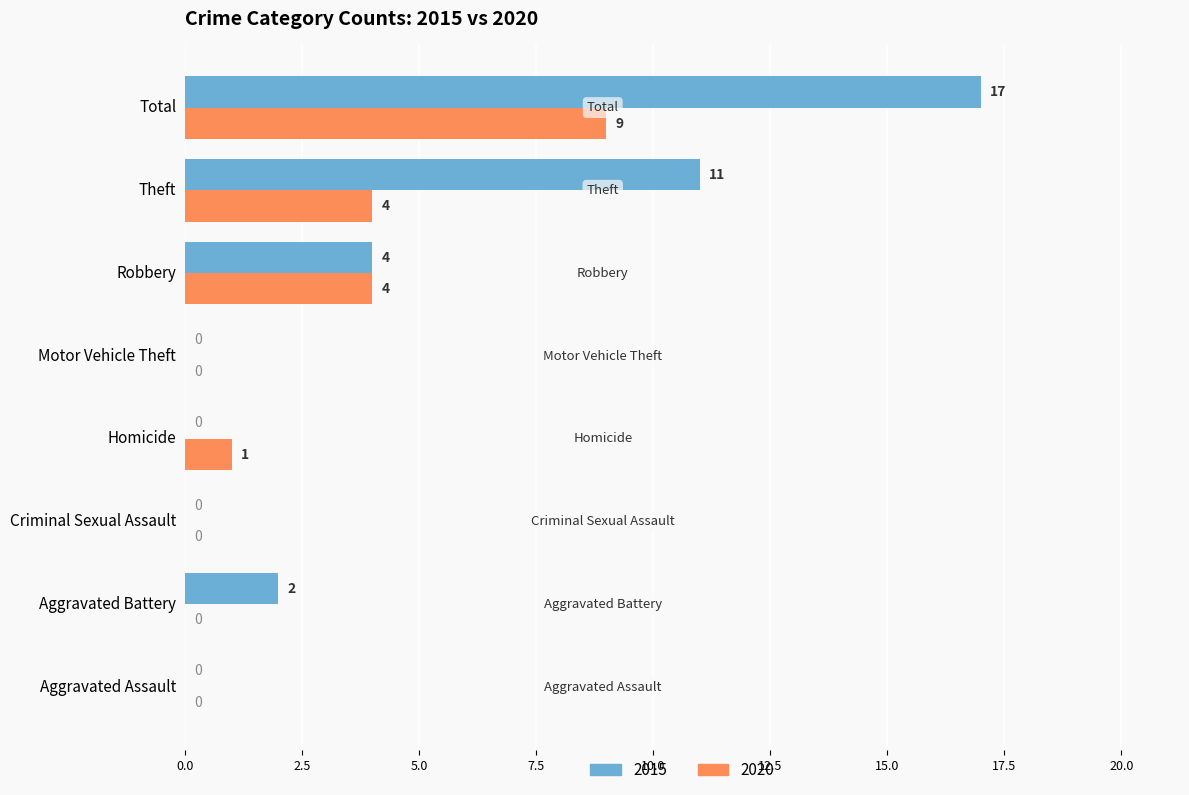

What is the sum of all 2015 values?

34